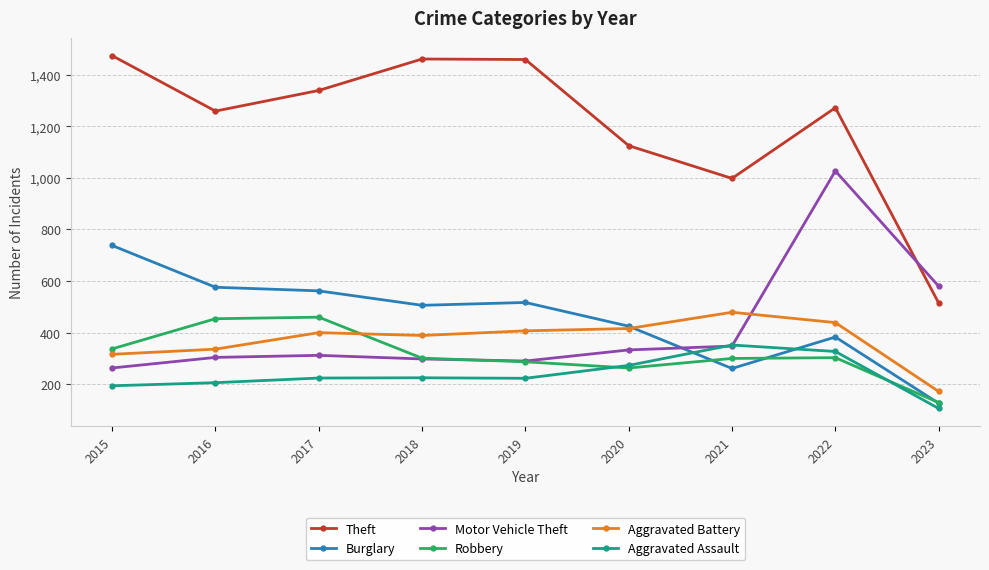

Between 2019 and 2020, which series saw the biggest shift?

Theft